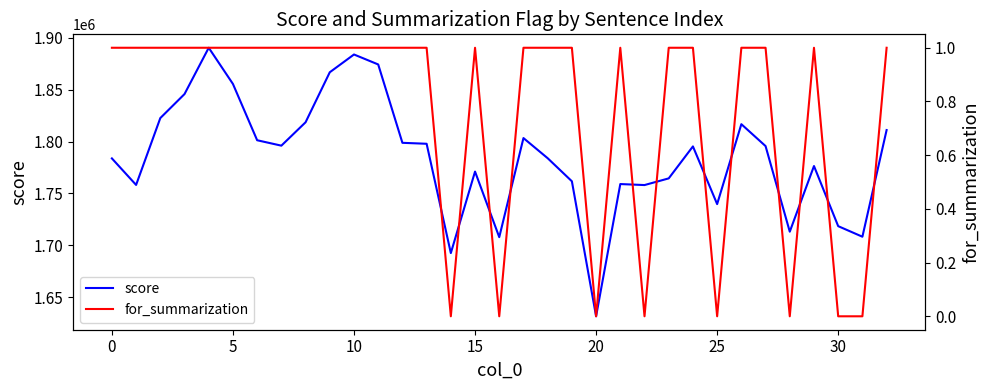

What is the average value of the for_summarization series?

0.8